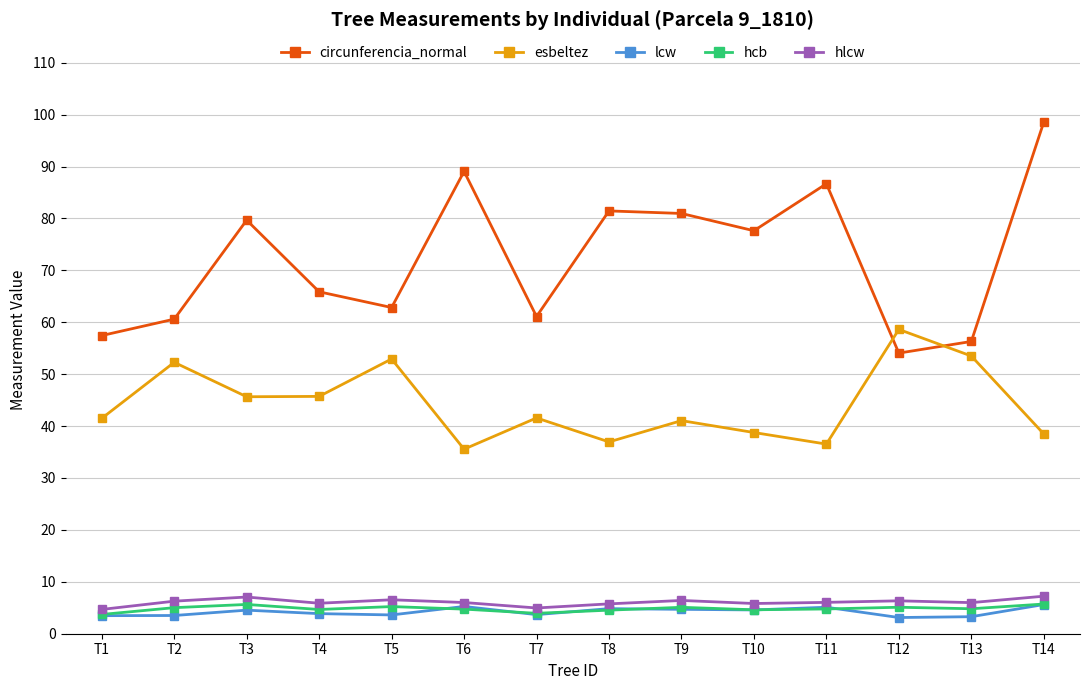

What is the difference between the hlcw values at T11 and T9?

0.4